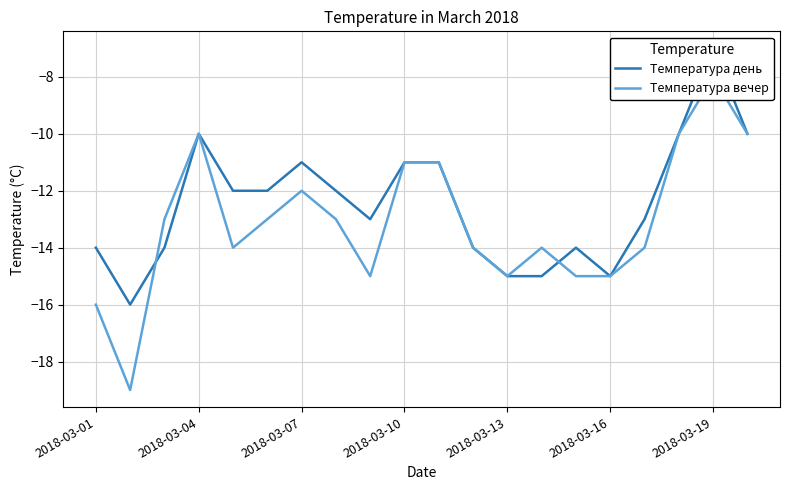

At which category does the chart reach its peak across all series?

2018-03-19